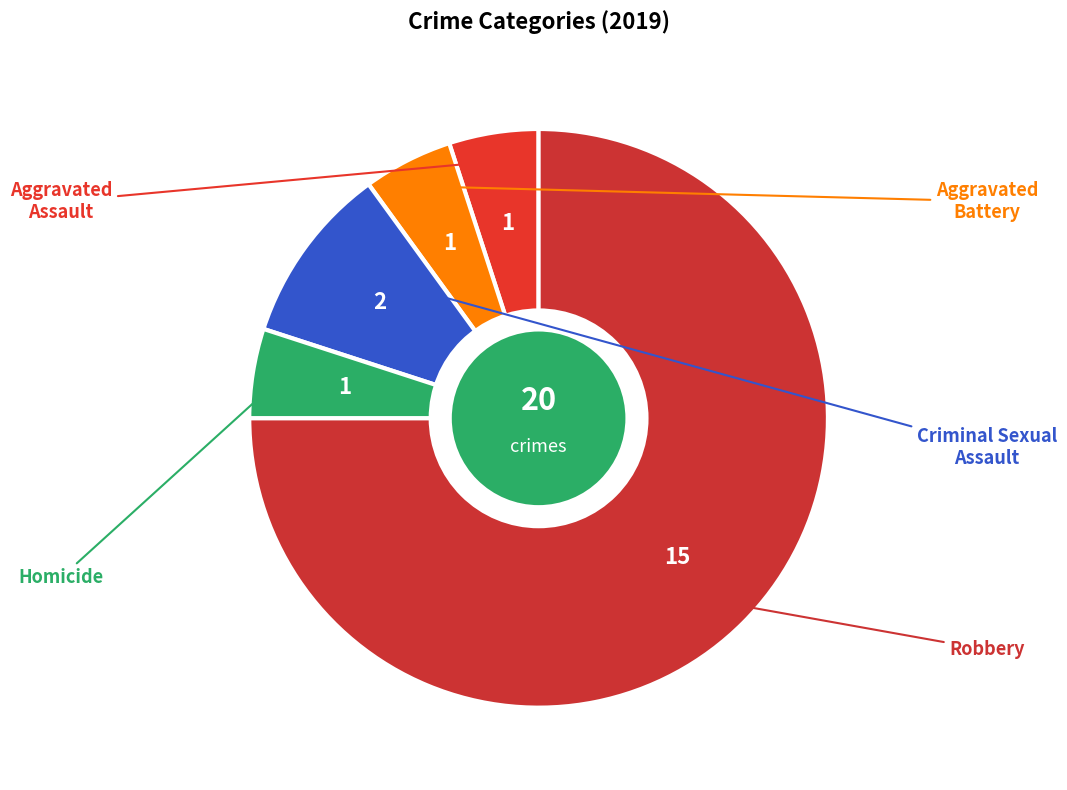

Is it true that Aggravated Assault is 5% of the pie?

True